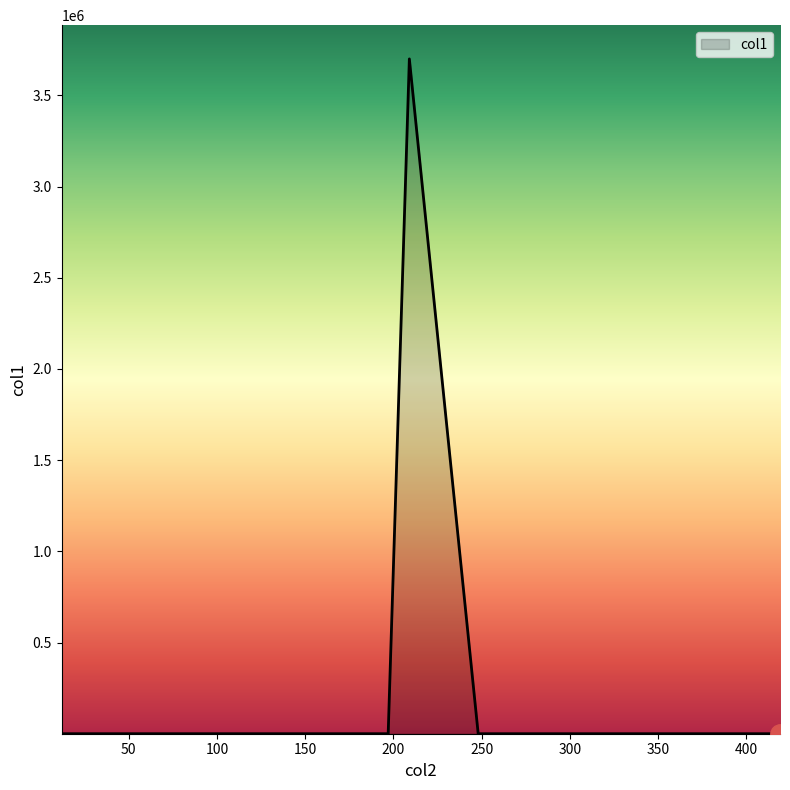

What is the greatest value displayed?

3700000.0